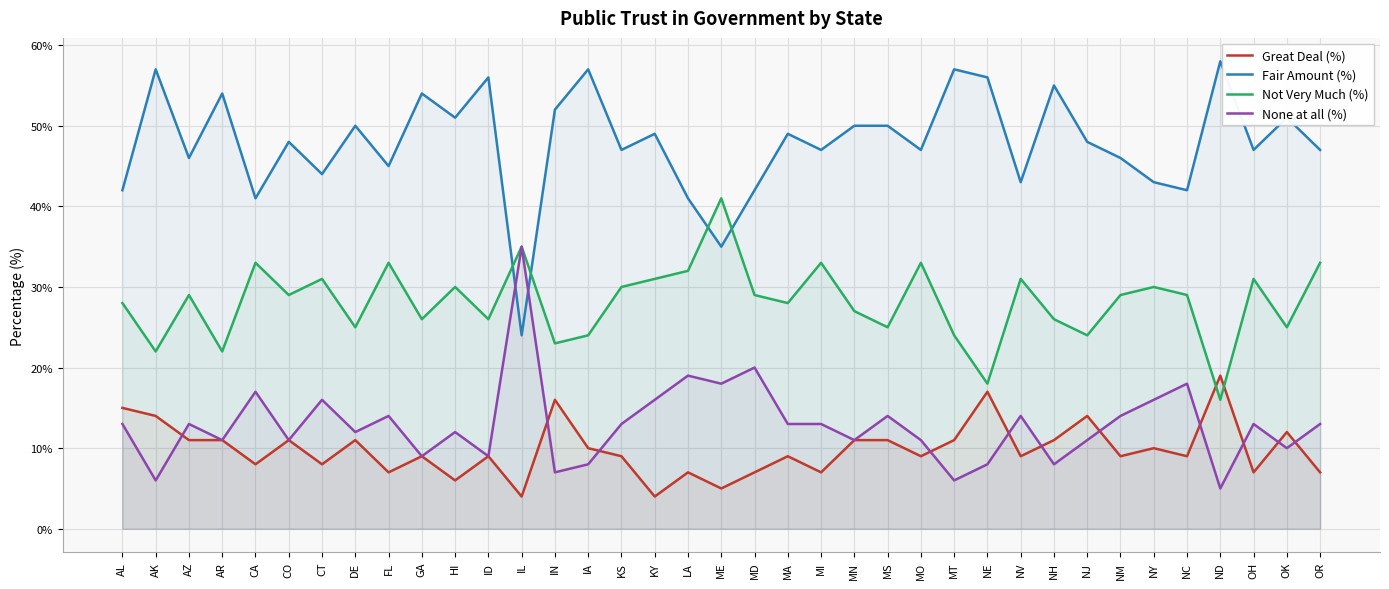

What are all the series names shown in the legend?

Great Deal (%), Fair Amount (%), Not Very Much (%), None at all (%)